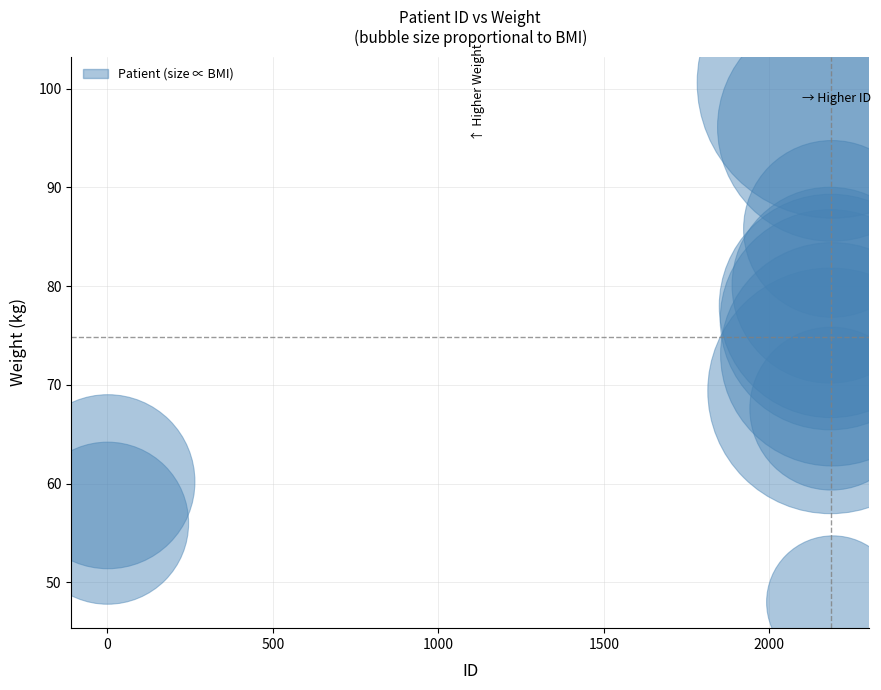

What is the average X value?

1823.2